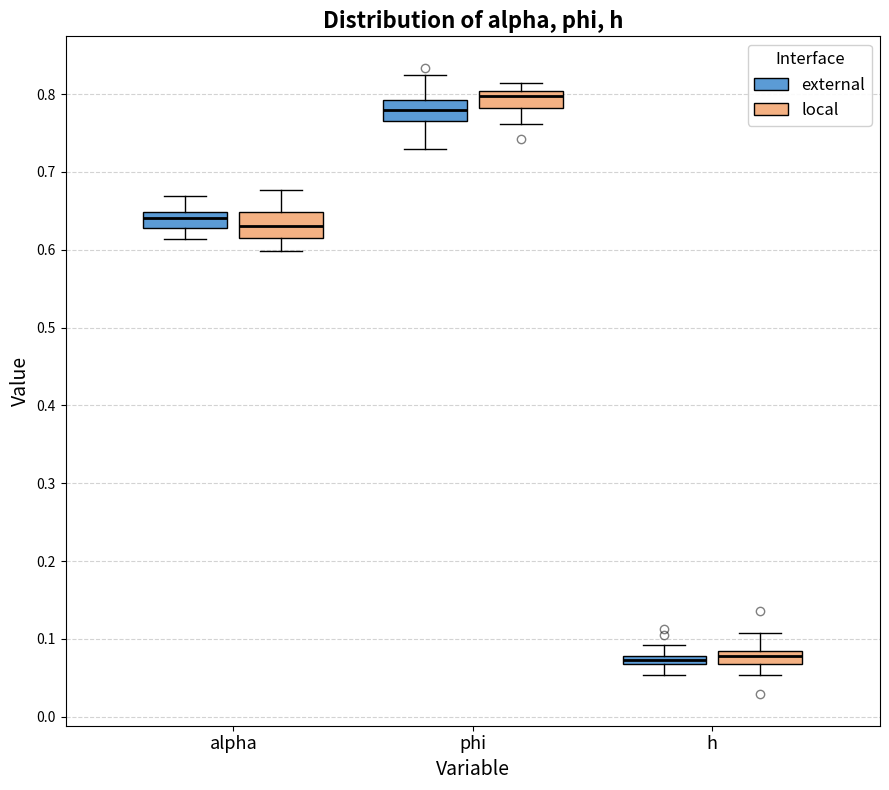

Where is the lower edge of the box for alpha (external) on the y-axis? The values are not printed on the chart, so give them approximately, as read against the axis.

0.63